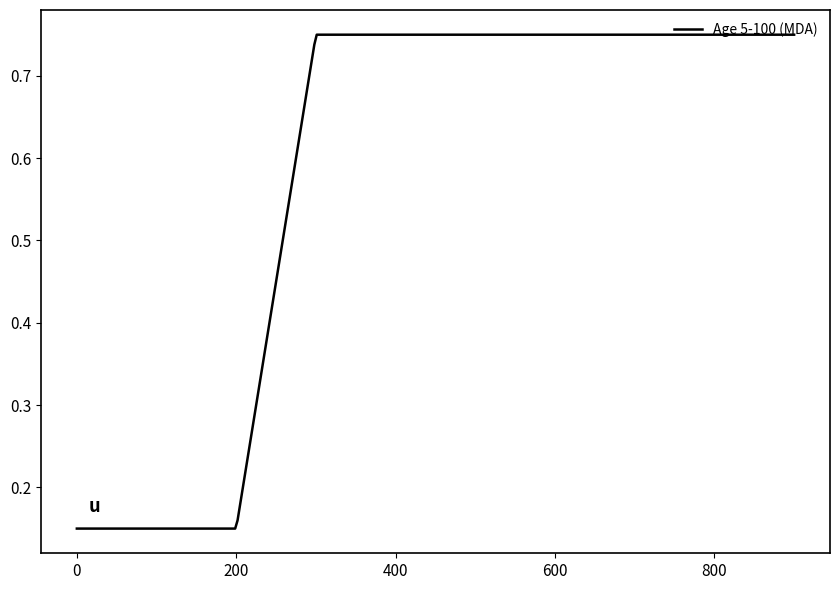

How many lines are shown in the chart?

1